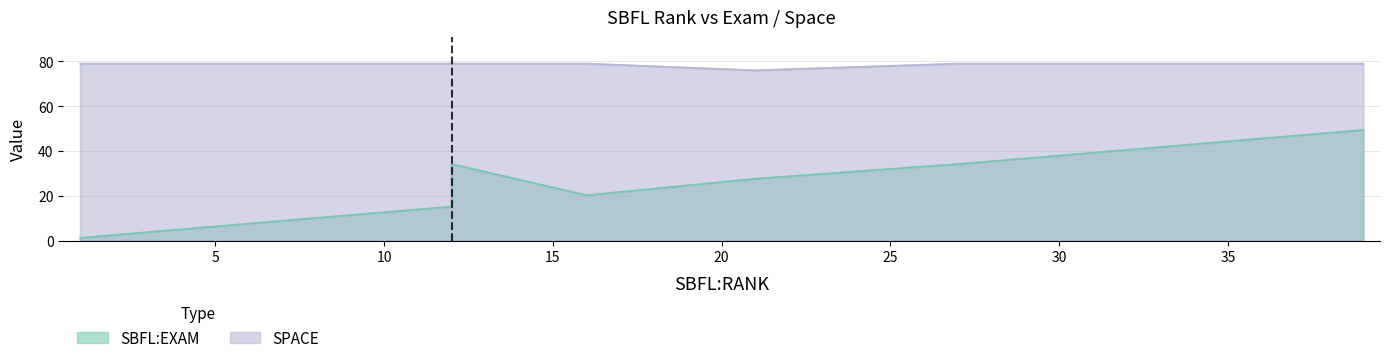

Between 27 and 12, which is larger?

27